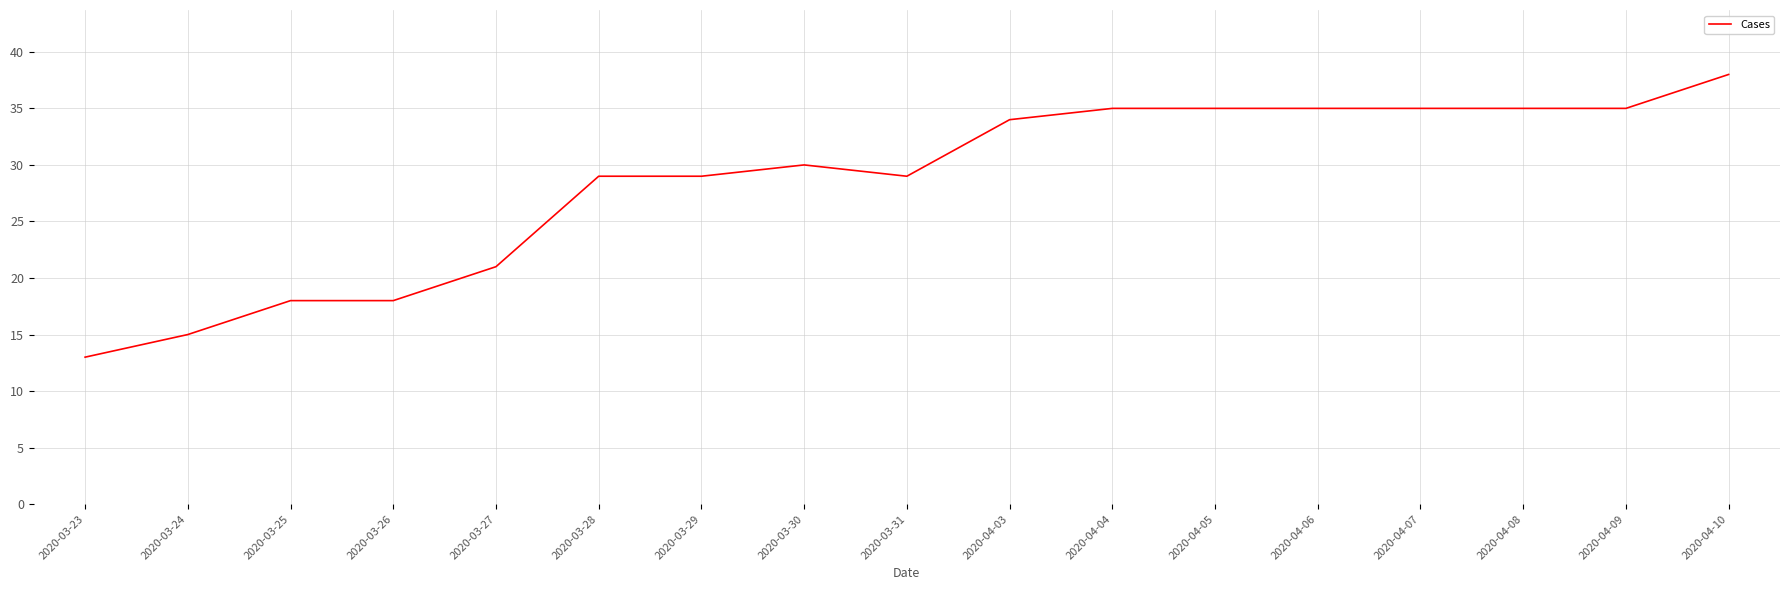

The chart shows a value of 58 at 2020-04-10. True or false?

False